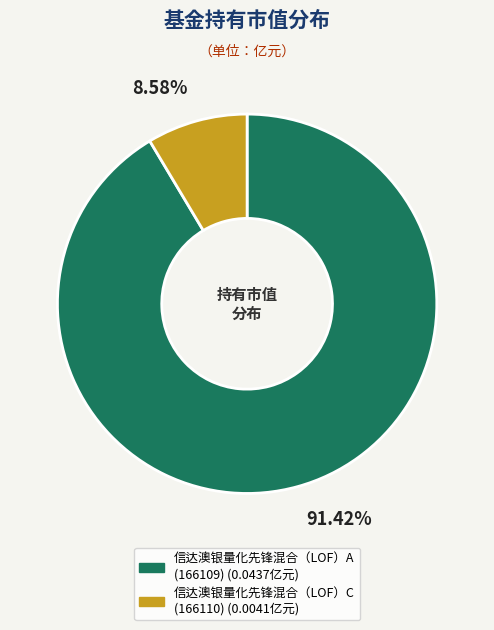

What is the majority slice?

信达澳银量化先锋混合（LOF）A (166109)